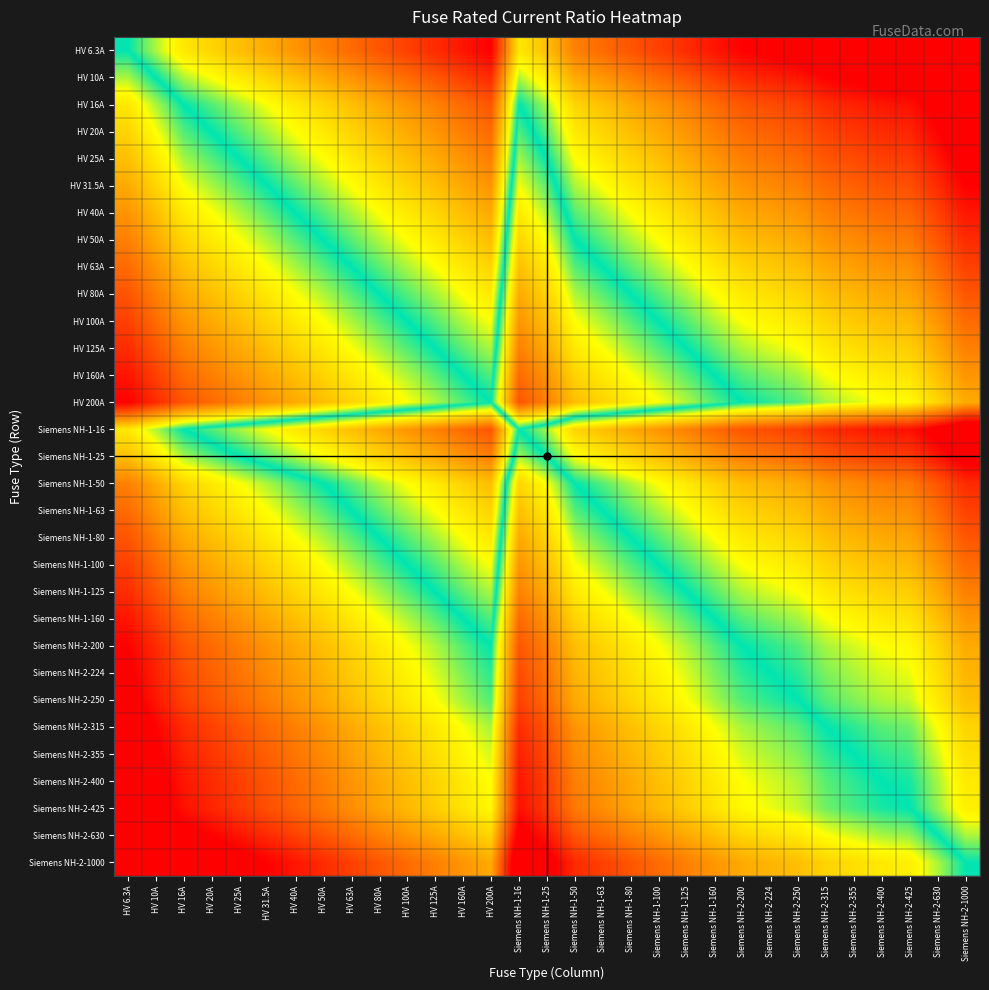

List the series in order of their peak value, highest first.

Siemens NH-2-1000, Siemens NH-2-630, Siemens NH-2-425, Siemens NH-2-400, Siemens NH-2-355, Siemens NH-2-315, Siemens NH-2-250, Siemens NH-2-224, HV 200A, Siemens NH-2-200, HV 160A, Siemens NH-1-160, HV 125A, Siemens NH-1-125, HV 100A, Siemens NH-1-100, HV 80A, Siemens NH-1-80, HV 63A, Siemens NH-1-63, HV 50A, Siemens NH-1-50, HV 40A, HV 31.5A, HV 25A, Siemens NH-1-25, HV 20A, HV 16A, Siemens NH-1-16, HV 10A, HV 6.3A